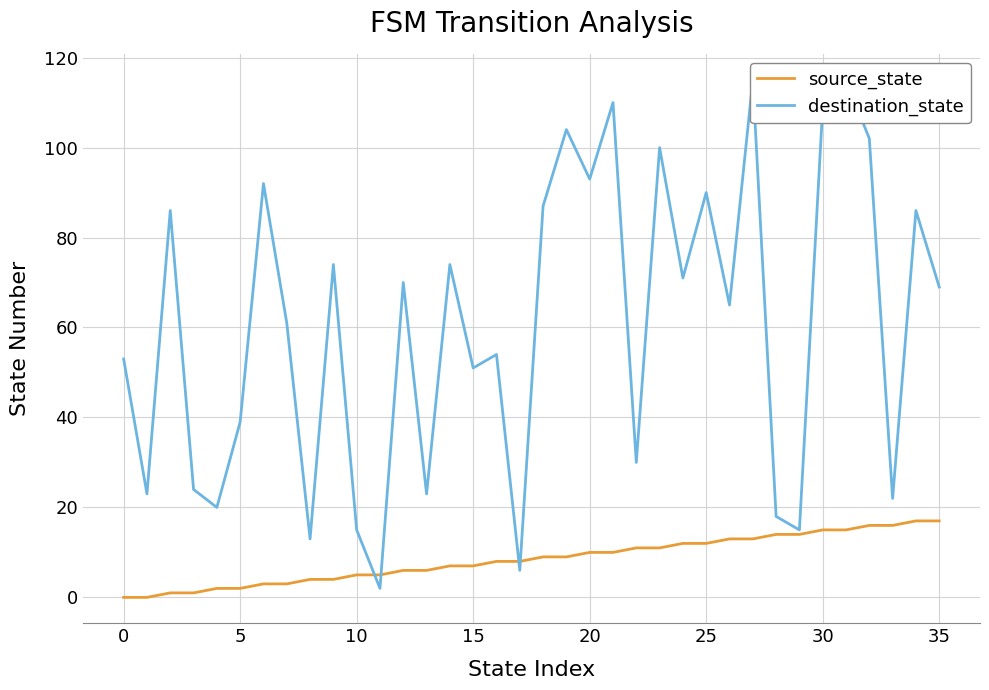

What is the maximum value for source_state?

17